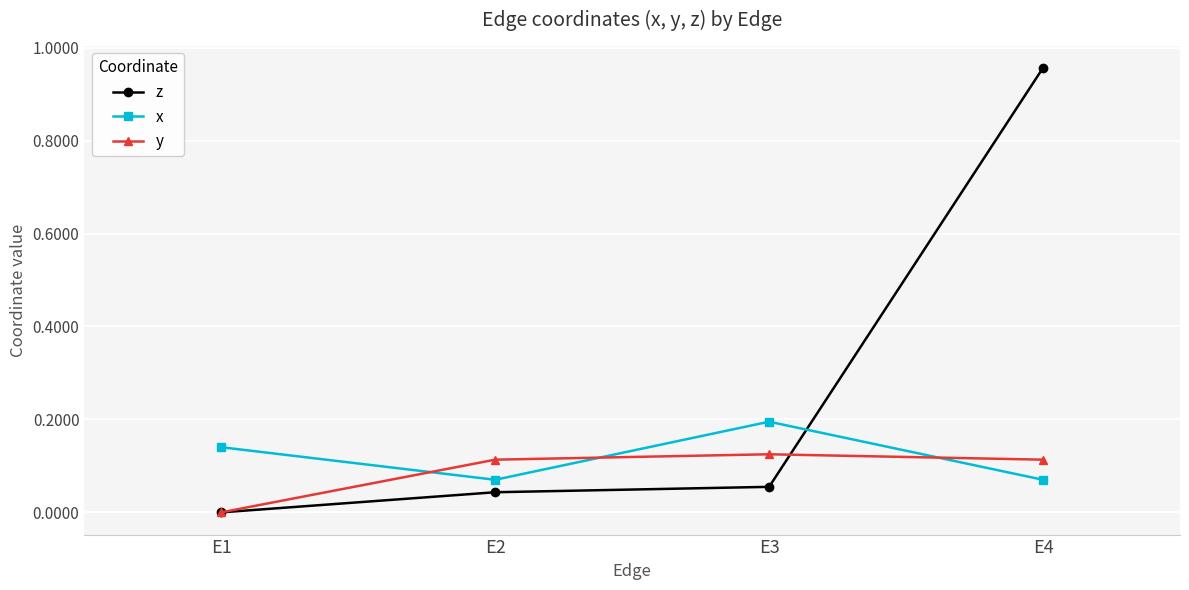

After their last crossing, which series has the higher values: z or x?

z